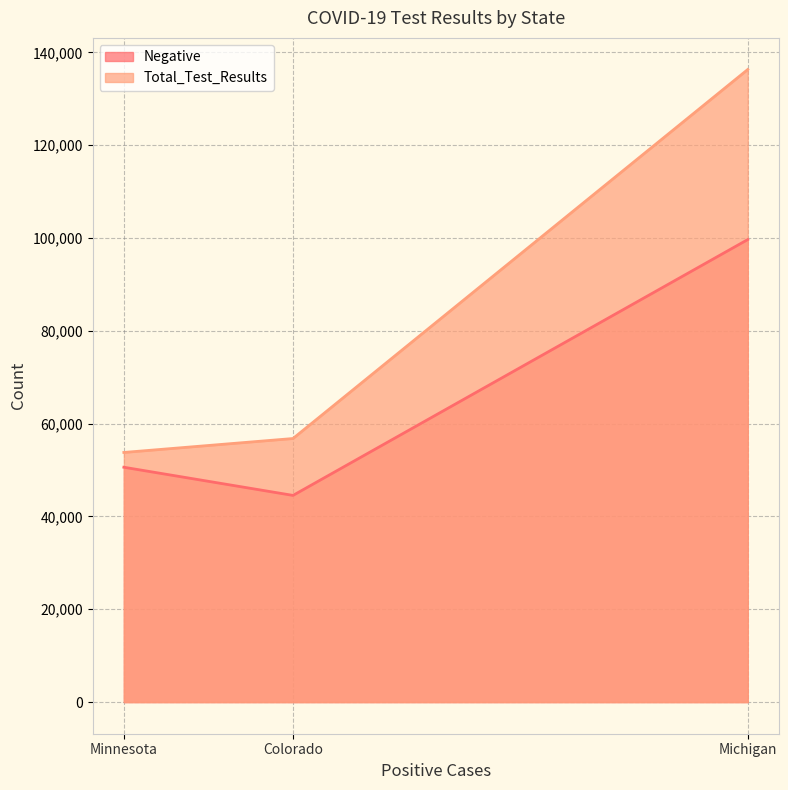

List the series in order of their peak value, highest first.

Total_Test_Results, Negative